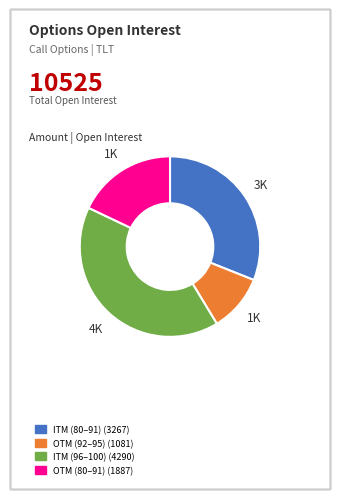

The ITM (80–91) (3267) slice represents 23% of the pie. True or false?

False